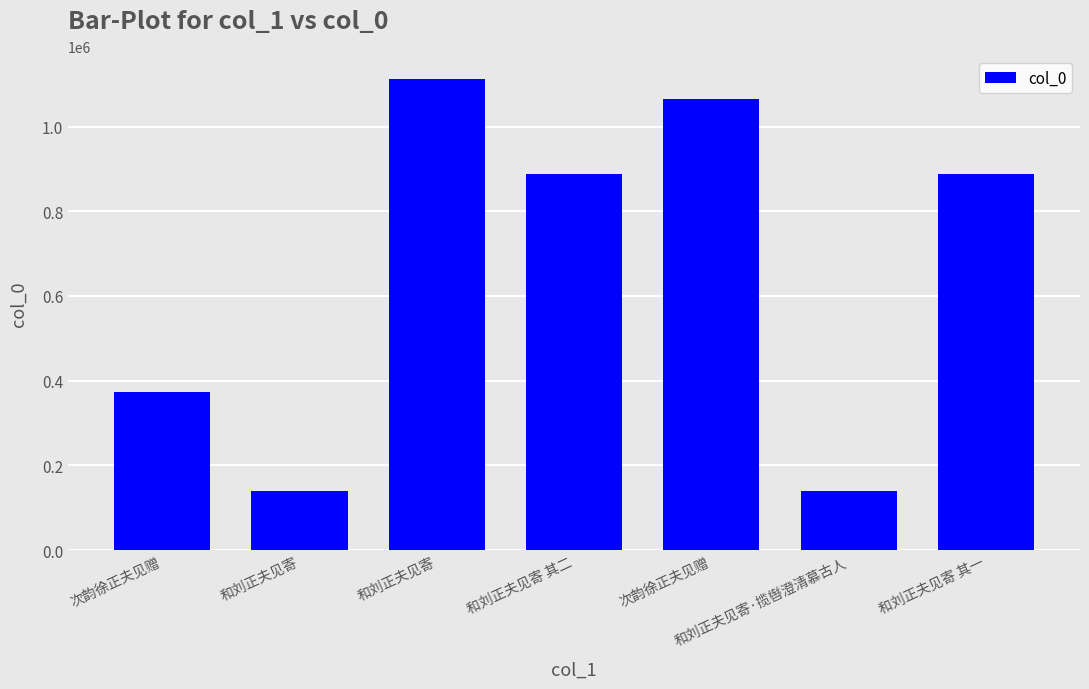

What is the label of the 2nd bar from the right?

和刘正夫见寄·揽辔澄清慕古人